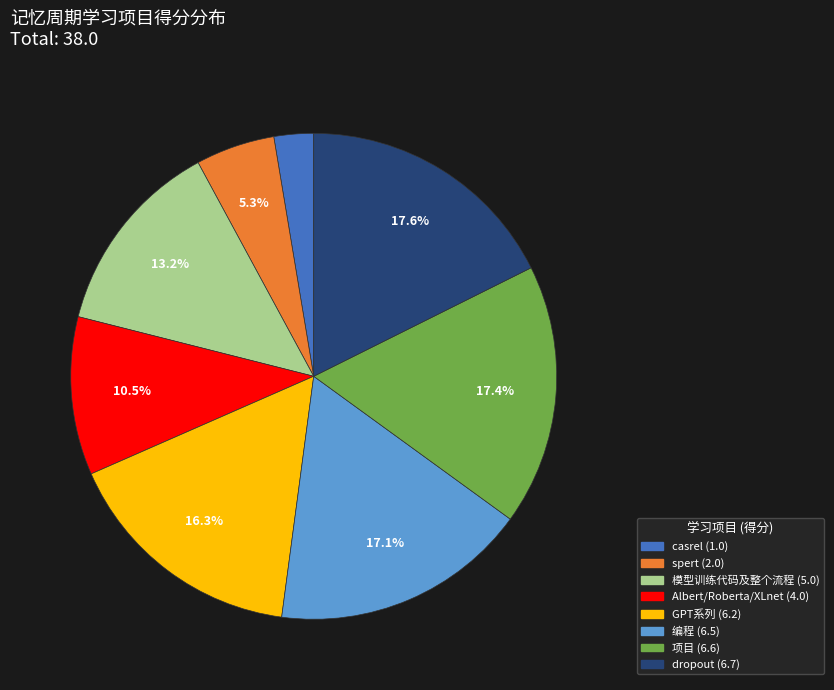

Count the number of slices in the pie.

8